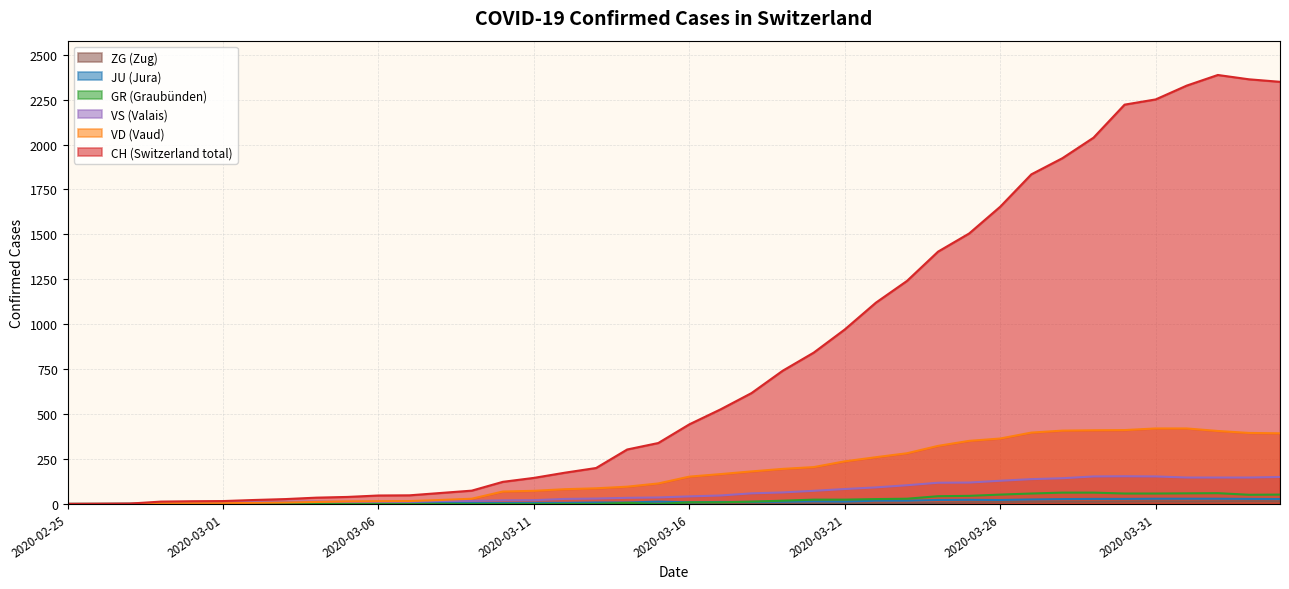

Is it true that CH equals 123 at 2020-03-10?

True